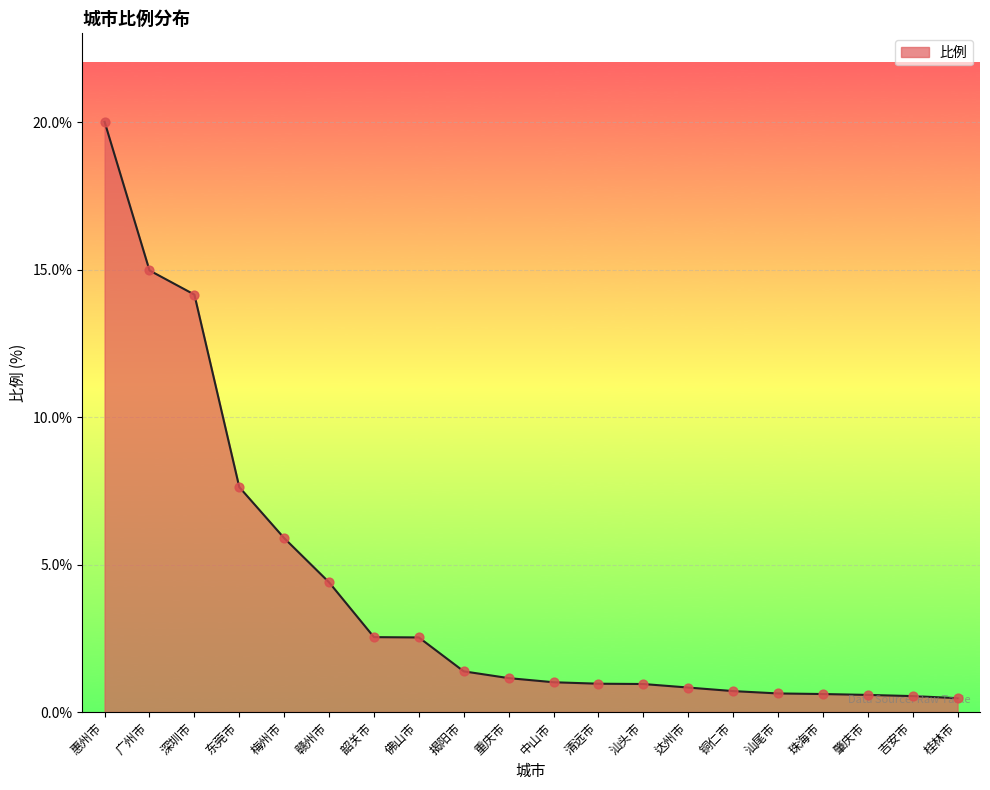

Between 中山市 and 吉安市, which is larger?

中山市